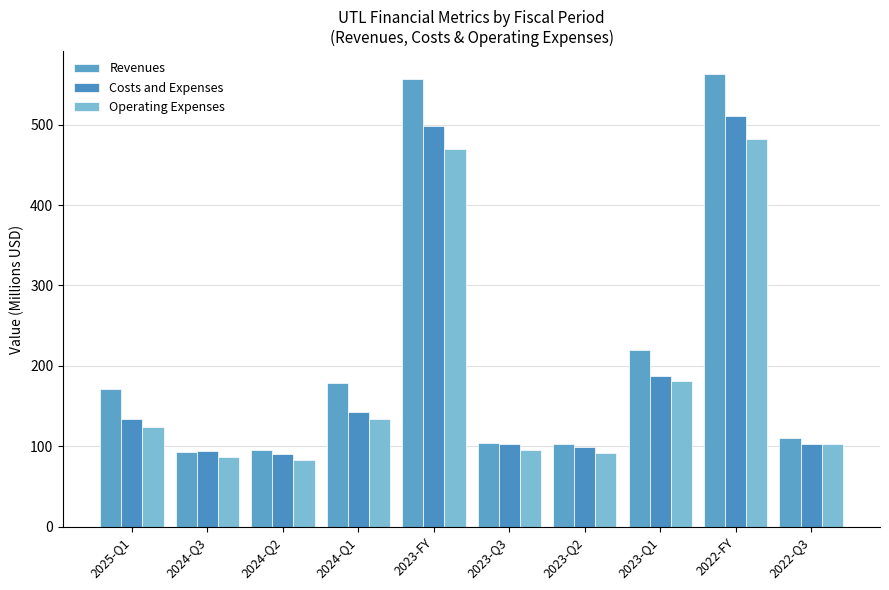

What is the sum of all Operating Expenses values?

1853.4